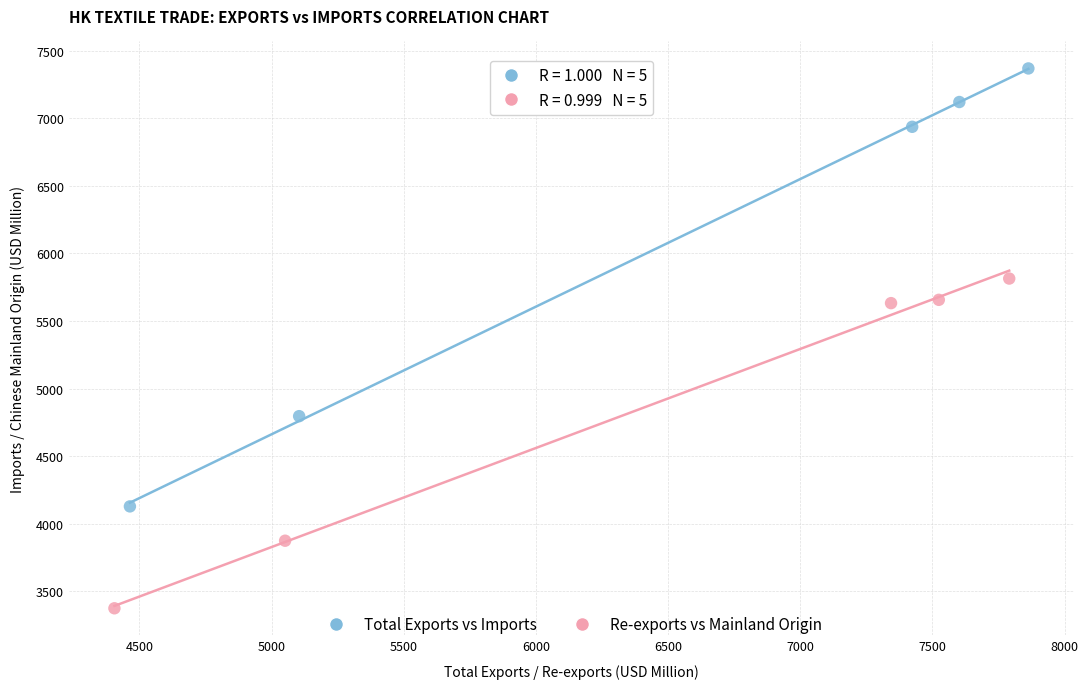

Which series contains the highest Y value?

Total Exports vs Imports